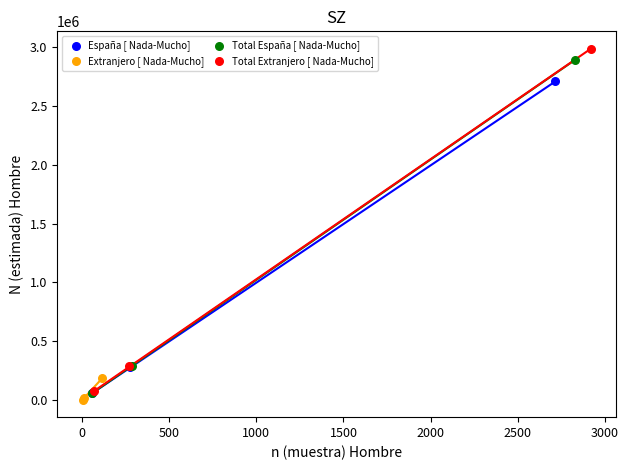

Which series has the widest spread of Y values?

Total Extranjero [ Nada-Mucho]